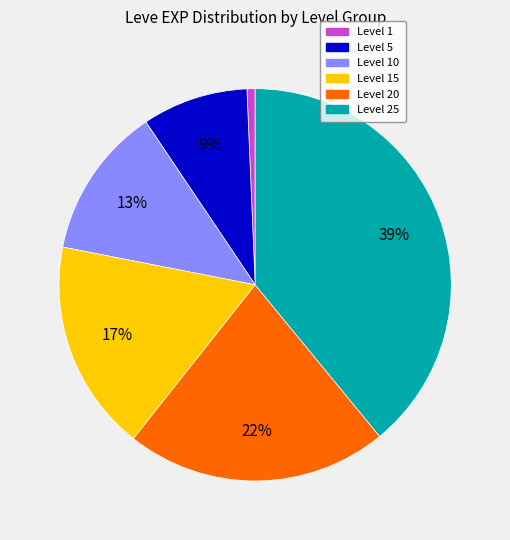

How many slices are in this pie chart?

6